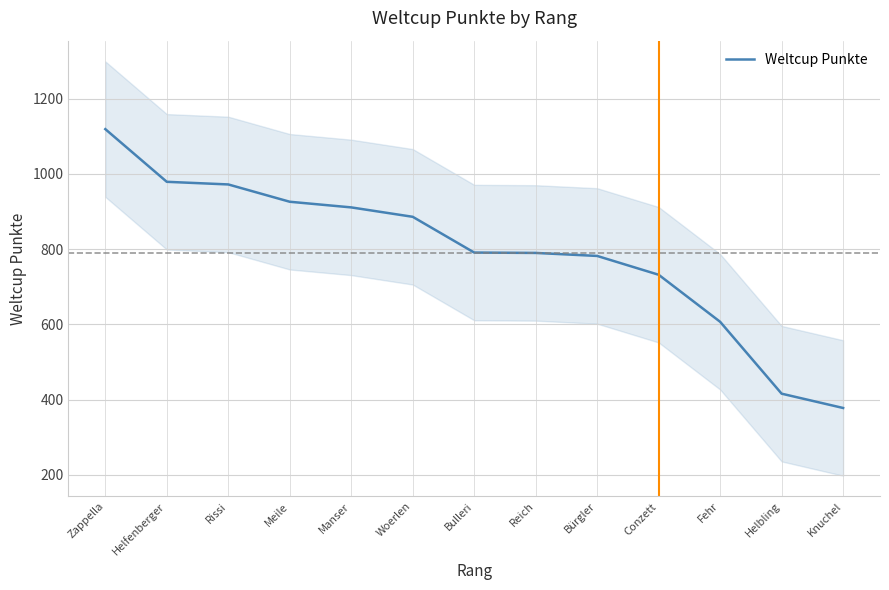

Count the number of categories in the chart.

13